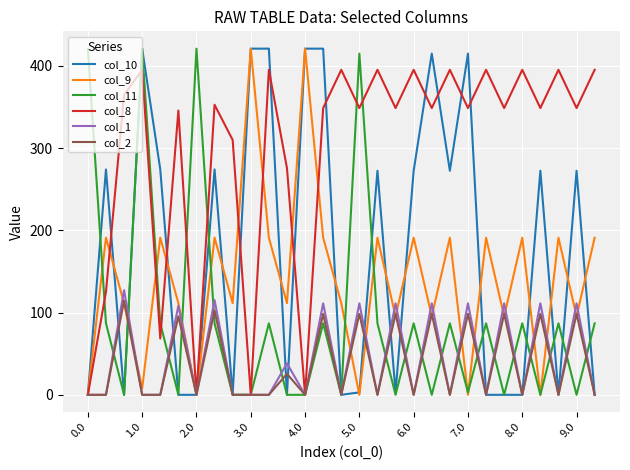

Which series has the largest total across all categories?

col_8